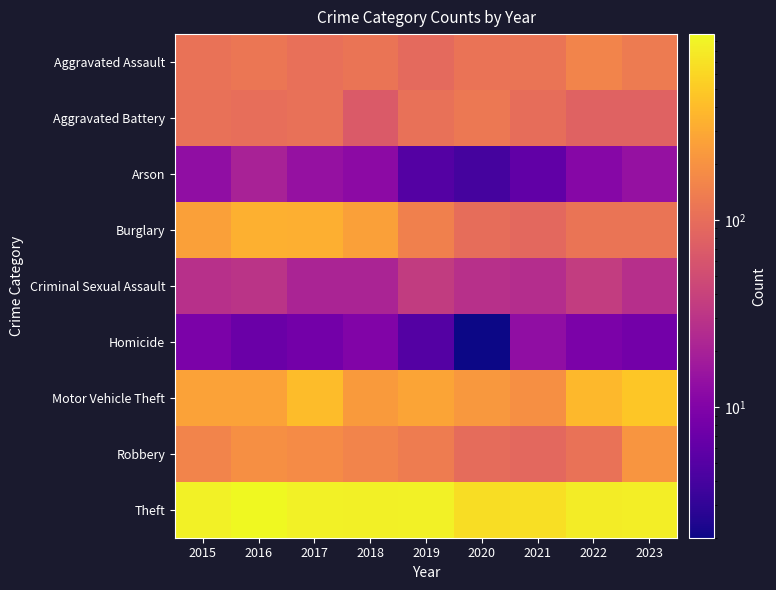

List the series in order of their peak value, highest first.

Theft, Motor Vehicle Theft, Burglary, Robbery, Aggravated Assault, Aggravated Battery, Criminal Sexual Assault, Arson, Homicide